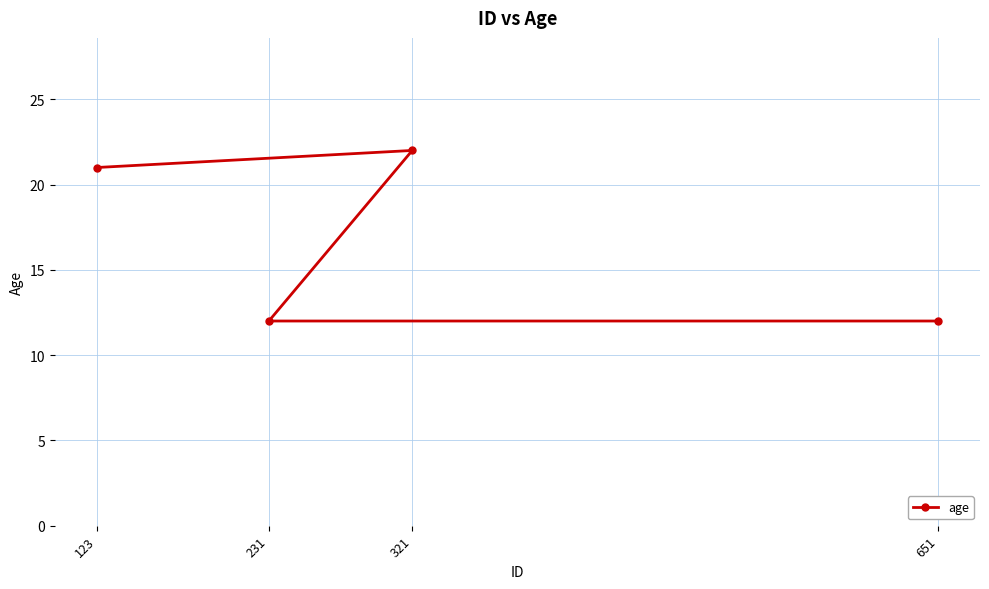

Reading left to right, list all the values displayed in this chart.

123=21	231=12	321=22	651=12